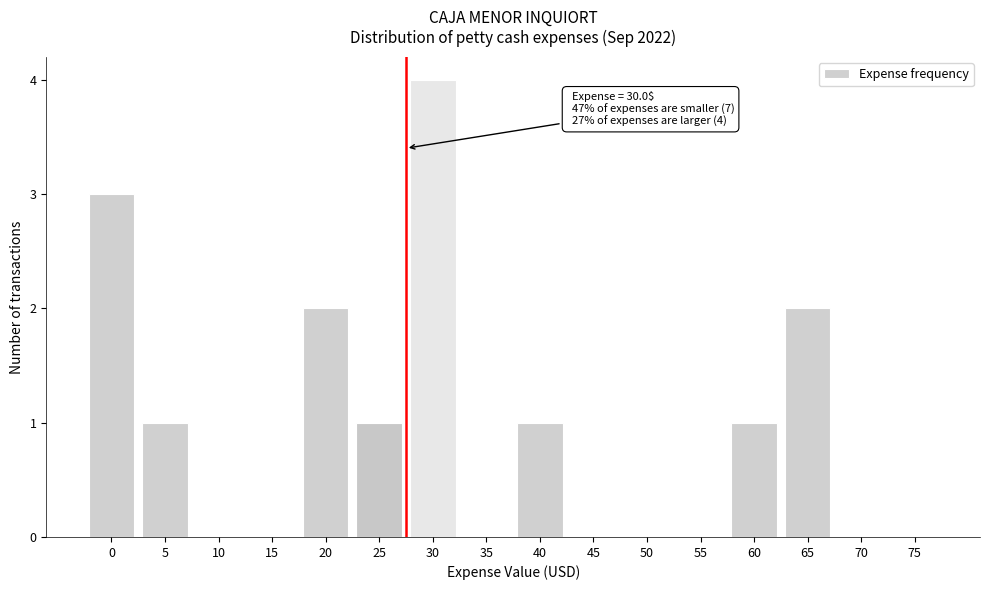

Reading left to right, transcribe all the data shown in this chart.

0=3	5=1	10=0	15=0	20=2	25=1	30=4	35=0	40=1	45=0	50=0	55=0	60=1	65=2	70=0	75=0